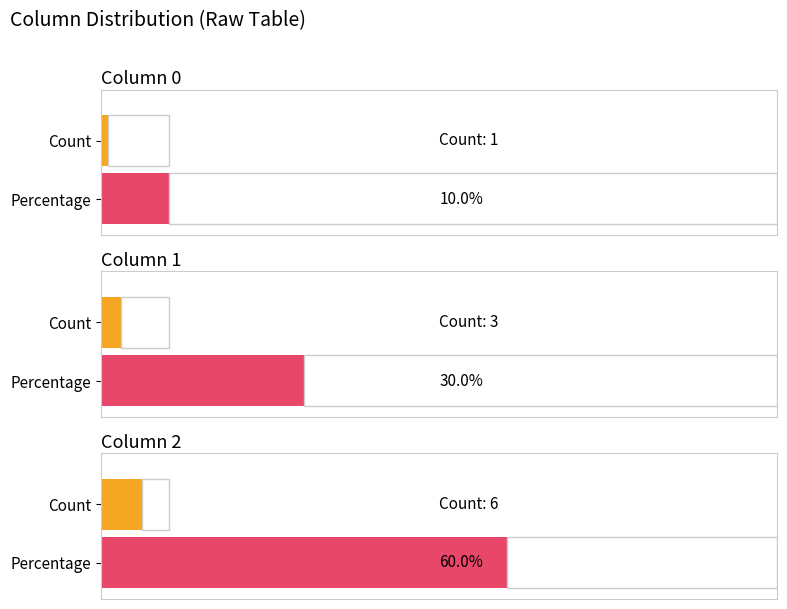

What is the difference between the maximum and minimum values in the 0 series?

1